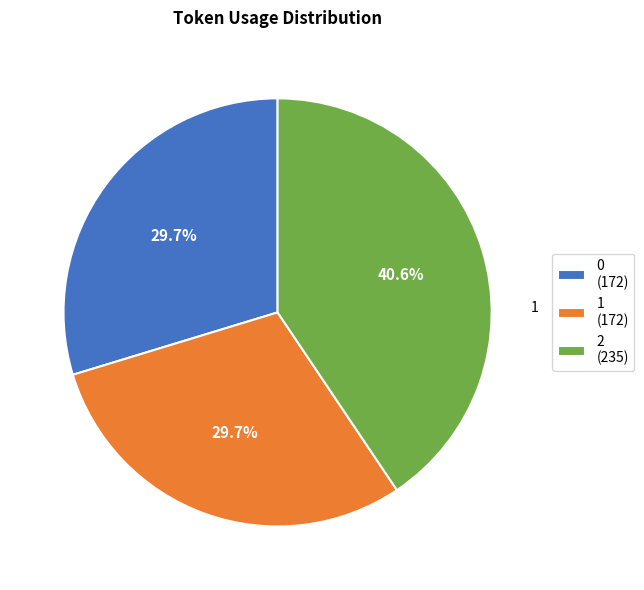

To the nearest percent, what is the combined percentage of 1 and 0?

59%